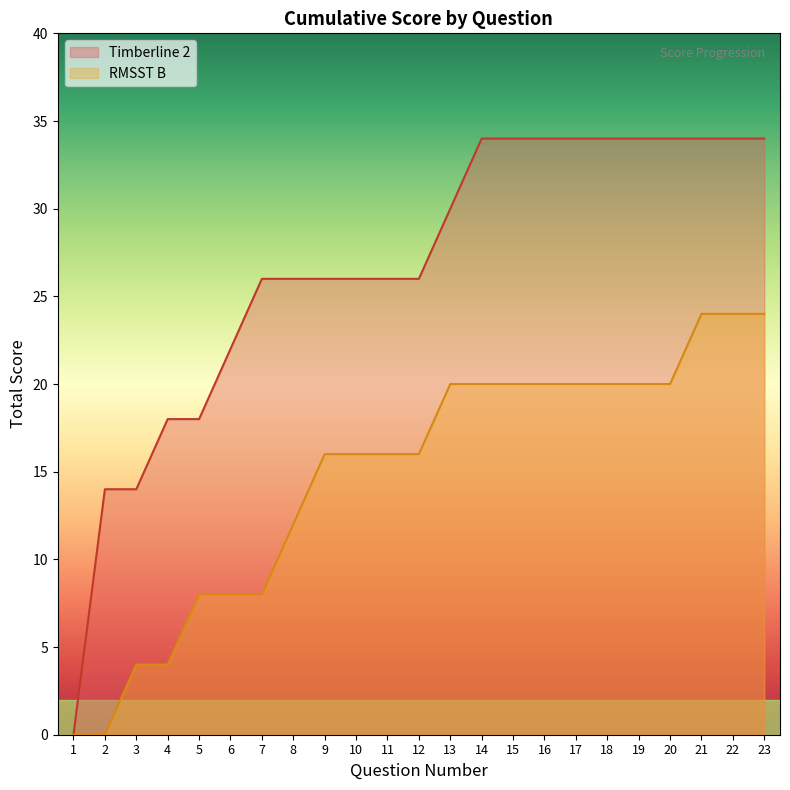

At which category is the sum across all series the highest?

21